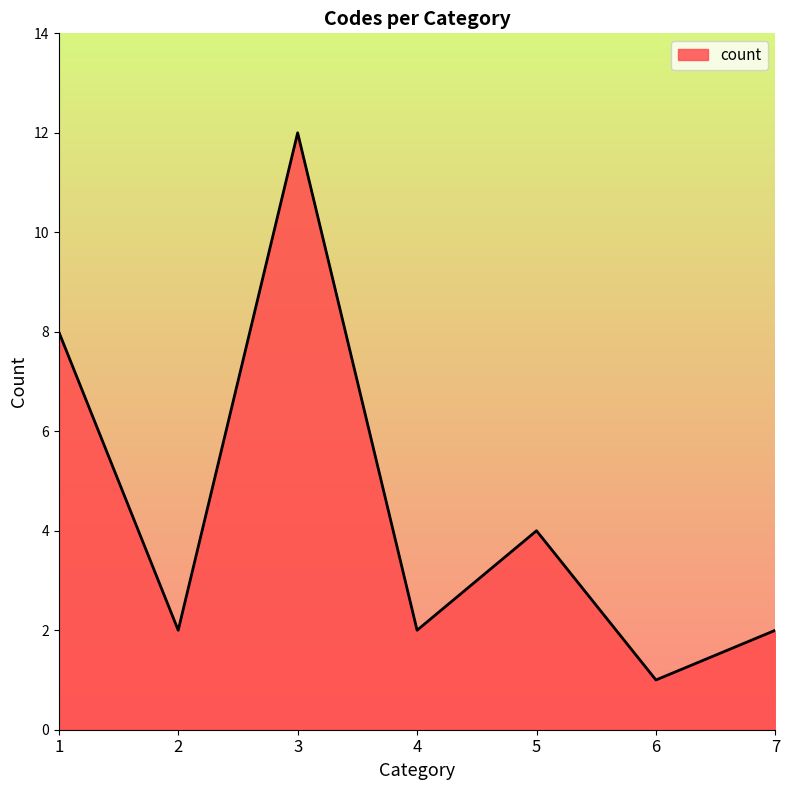

What is the approximate value at 1?

8